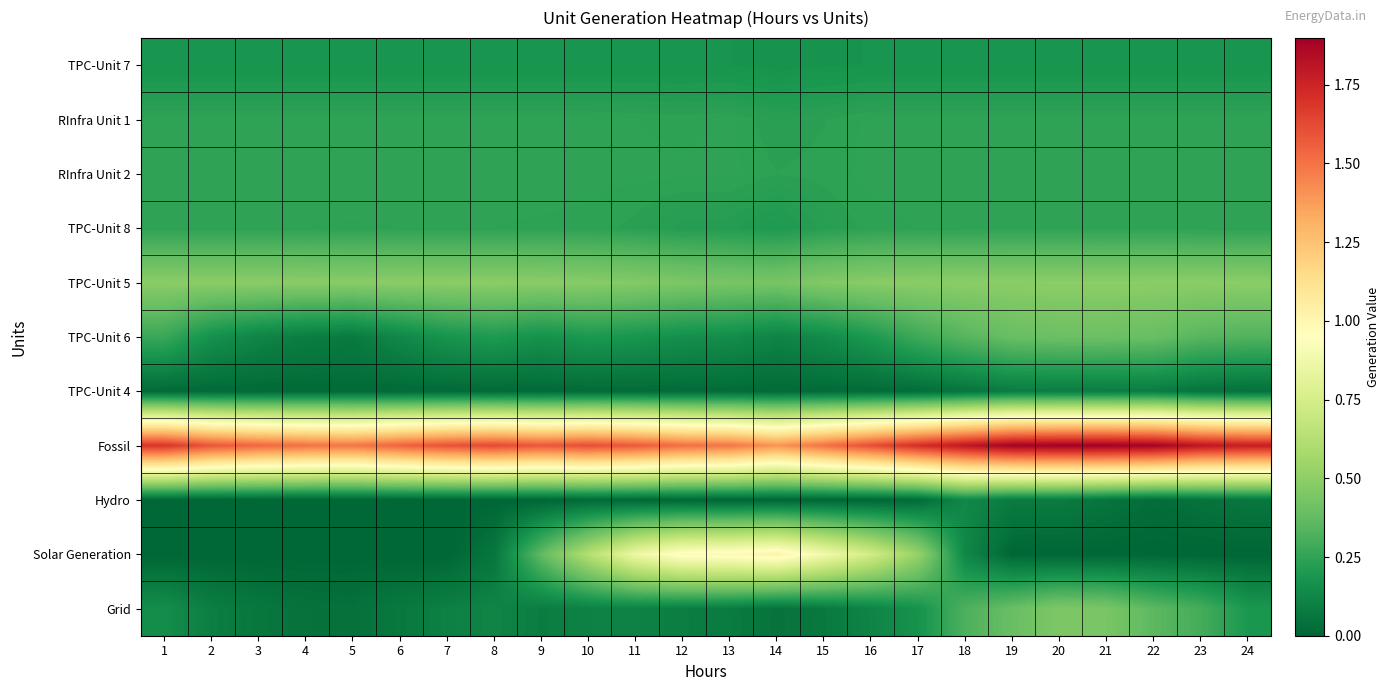

Reading left to right, extract all data points from this chart.

TPC-Unit 7: 1=0.2	2=0.2	3=0.2	4=0.2	5=0.2	6=0.2	7=0.2	8=0.2	9=0.2	10=0.2	11=0.2	12=0.2	13=0.2	14=0.2	15=0.2	16=0.2	17=0.2	18=0.2	19=0.2	20=0.2	21=0.2	22=0.2	23=0.2	24=0.2
RInfra Unit 1: 1=0.2	2=0.2	3=0.2	4=0.2	5=0.2	6=0.2	7=0.2	8=0.2	9=0.2	10=0.2	11=0.2	12=0.2	13=0.2	14=0.2	15=0.2	16=0.2	17=0.2	18=0.2	19=0.2	20=0.2	21=0.2	22=0.2	23=0.2	24=0.2
RInfra Unit 2: 1=0.2	2=0.2	3=0.2	4=0.2	5=0.2	6=0.2	7=0.2	8=0.2	9=0.2	10=0.2	11=0.2	12=0.2	13=0.2	14=0.2	15=0.2	16=0.2	17=0.2	18=0.2	19=0.2	20=0.2	21=0.2	22=0.2	23=0.2	24=0.2
TPC-Unit 8: 1=0.2	2=0.2	3=0.2	4=0.2	5=0.2	6=0.2	7=0.2	8=0.2	9=0.2	10=0.2	11=0.2	12=0.2	13=0.2	14=0.2	15=0.2	16=0.2	17=0.2	18=0.2	19=0.2	20=0.2	21=0.2	22=0.2	23=0.2	24=0.2
TPC-Unit 5: 1=0.5	2=0.5	3=0.5	4=0.5	5=0.5	6=0.5	7=0.5	8=0.5	9=0.5	10=0.5	11=0.5	12=0.4	13=0.4	14=0.4	15=0.5	16=0.5	17=0.5	18=0.5	19=0.5	20=0.5	21=0.5	22=0.5	23=0.5	24=0.5
TPC-Unit 6: 1=0.3	2=0.2	3=0.1	4=0.1	5=0.1	6=0.1	7=0.2	8=0.2	9=0.2	10=0.2	11=0.2	12=0.2	13=0.1	14=0.1	15=0.1	16=0.2	17=0.3	18=0.3	19=0.4	20=0.4	21=0.4	22=0.4	23=0.3	24=0.3
TPC-Unit 4: 1=0.0	2=0.0	3=0.0	4=0.0	5=0.0	6=0.0	7=0.0	8=0.0	9=0.0	10=0.0	11=0.0	12=0.0	13=0.0	14=0.0	15=0.0	16=0.0	17=0.0	18=0.1	19=0.1	20=0.1	21=0.1	22=0.1	23=0.1	24=0.0
Fossil: 1=1.7	2=1.6	3=1.5	4=1.5	5=1.5	6=1.5	7=1.6	8=1.6	9=1.6	10=1.6	11=1.6	12=1.5	13=1.5	14=1.4	15=1.5	16=1.6	17=1.7	18=1.8	19=1.9	20=1.9	21=1.9	22=1.9	23=1.8	24=1.8
Hydro: 1=0.0	2=0.0	3=0.0	4=0.0	5=0.0	6=0.0	7=0.0	8=0.0	9=0.0	10=0.0	11=0.0	12=0.0	13=0.0	14=0.0	15=0.0	16=0.0	17=0.0	18=0.1	19=0.1	20=0.1	21=0.1	22=0.0	23=0.0	24=0.1
Solar Generation: 1=0.0	2=0.0	3=0.0	4=0.0	5=0.0	6=0.0	7=0.0	8=0.1	9=0.4	10=0.6	11=0.9	12=1.0	13=1.0	14=1.0	15=0.9	16=0.7	17=0.5	18=0.1	19=0.0	20=0.0	21=0.0	22=0.0	23=0.0	24=0.0
Grid: 1=0.2	2=0.1	3=0.1	4=0.0	5=0.0	6=0.1	7=0.1	8=0.1	9=0.1	10=0.1	11=0.1	12=0.1	13=0.1	14=0.0	15=0.1	16=0.1	17=0.2	18=0.3	19=0.4	20=0.5	21=0.4	22=0.4	23=0.3	24=0.2